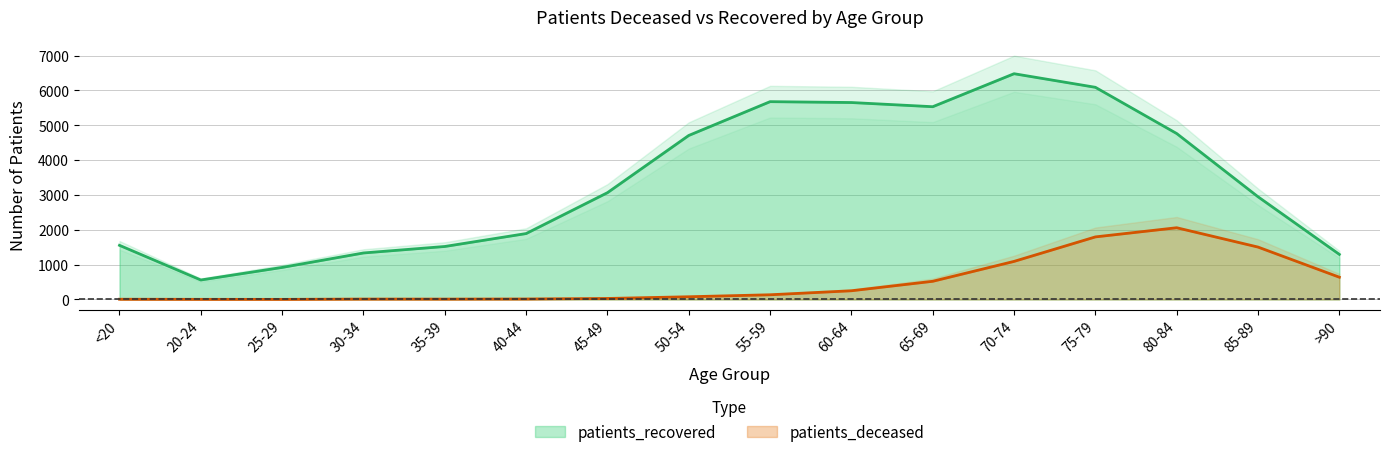

What is the average value of the patients_deceased series?

509